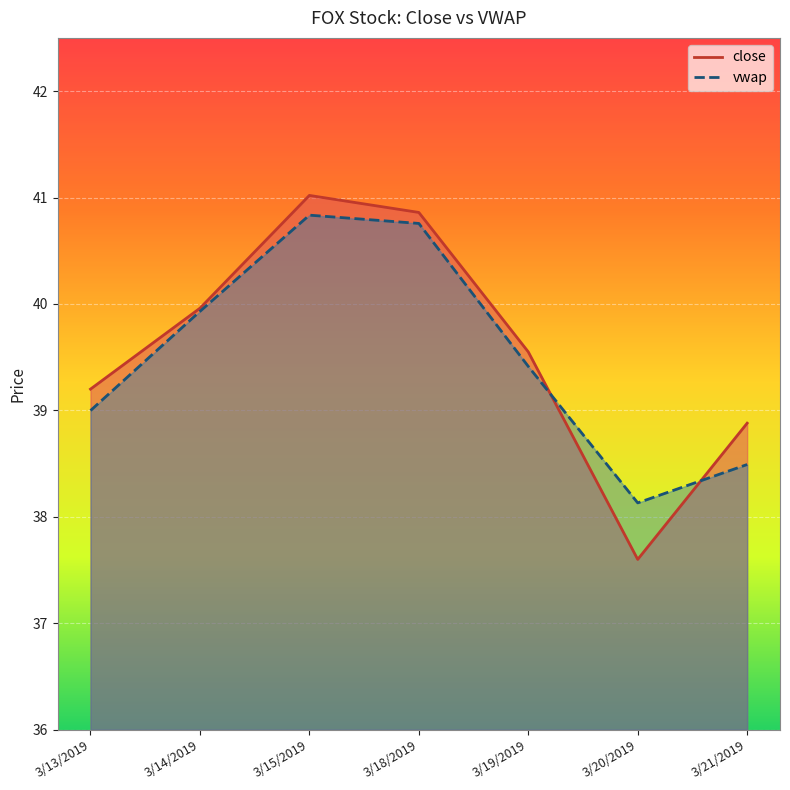

What is the spread (max minus min) of values at 3/20/2019?

0.5